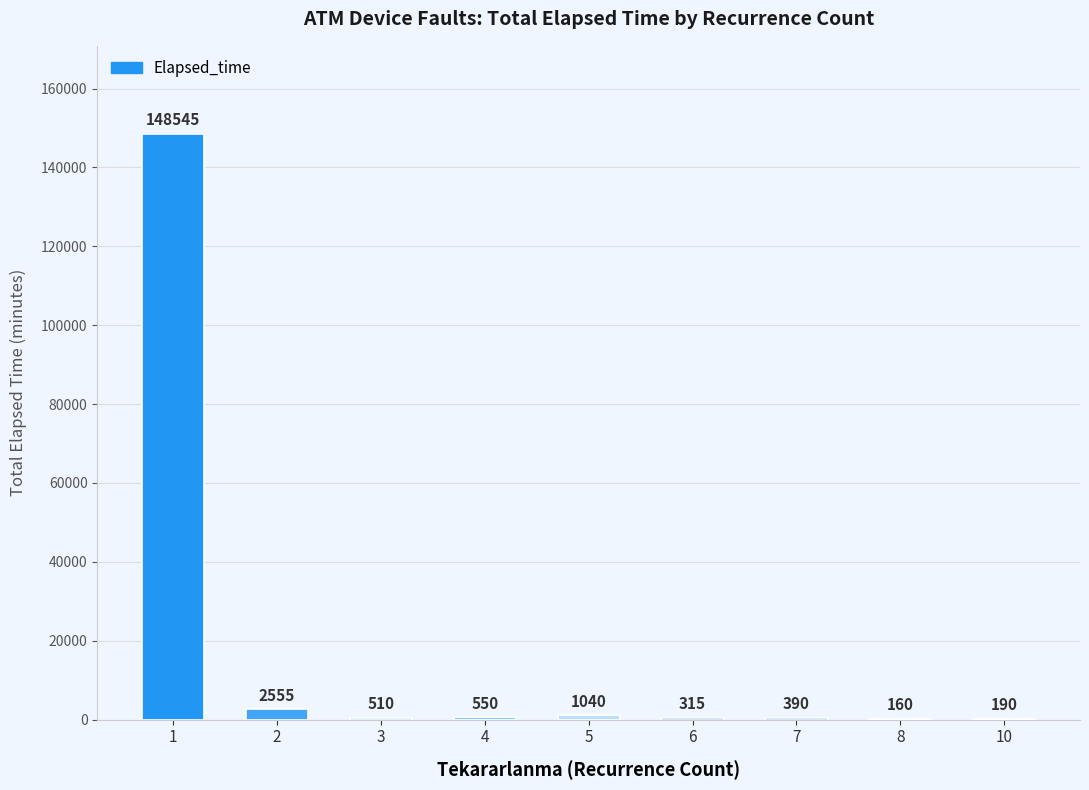

What is the greatest value displayed?

148545